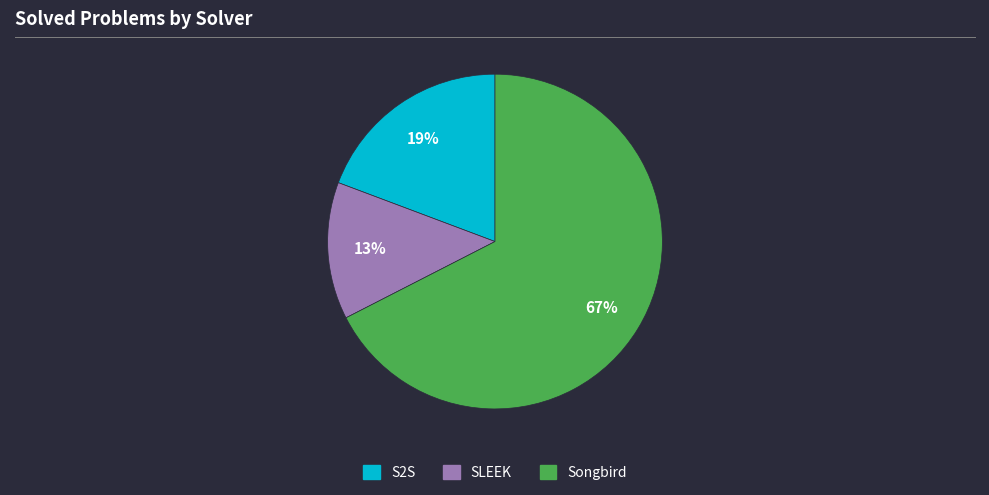

How many slices are in this pie chart?

3